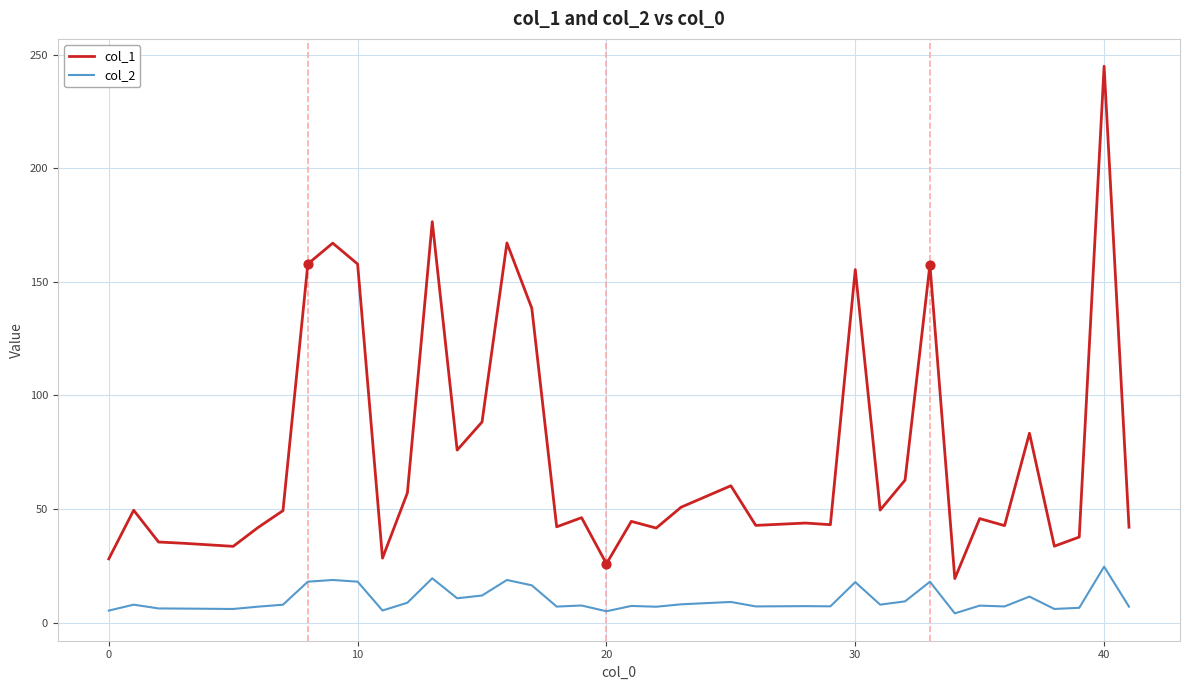

Which series has the widest spread of values?

col_1